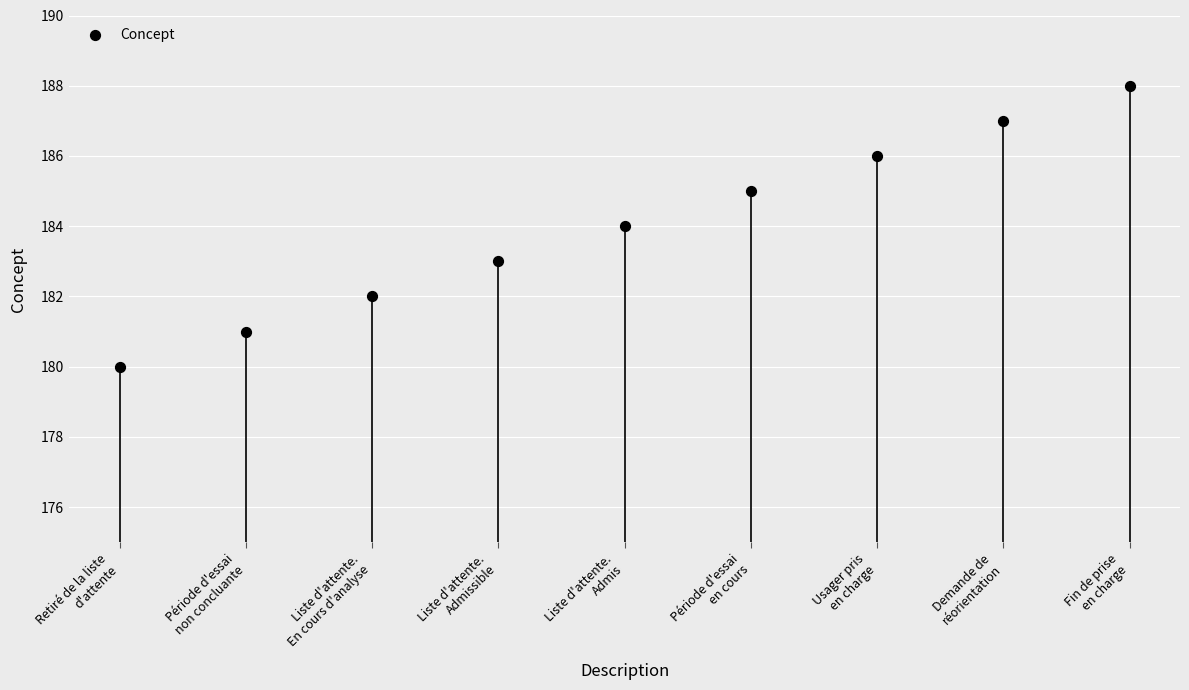

What is the range of Y values (max minus min)?

8